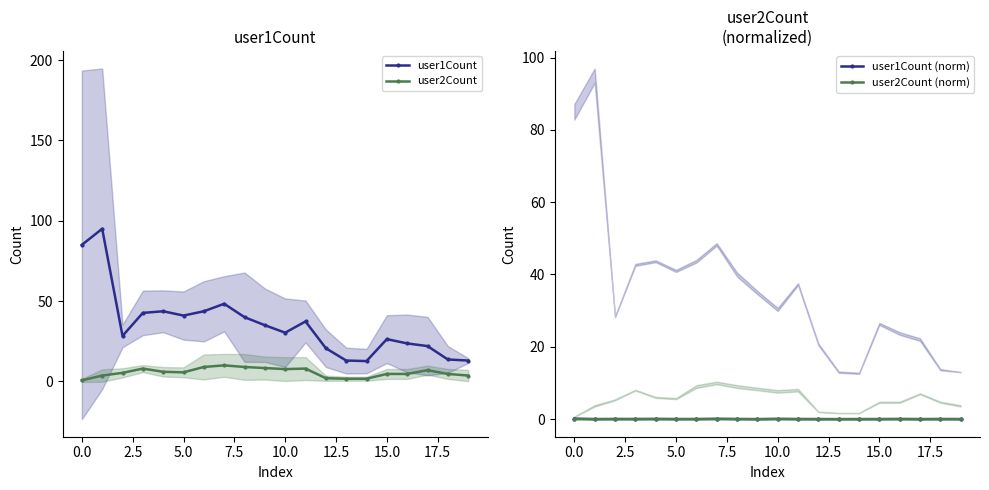

True or false: user2Count and user1Count cross at least once.

False